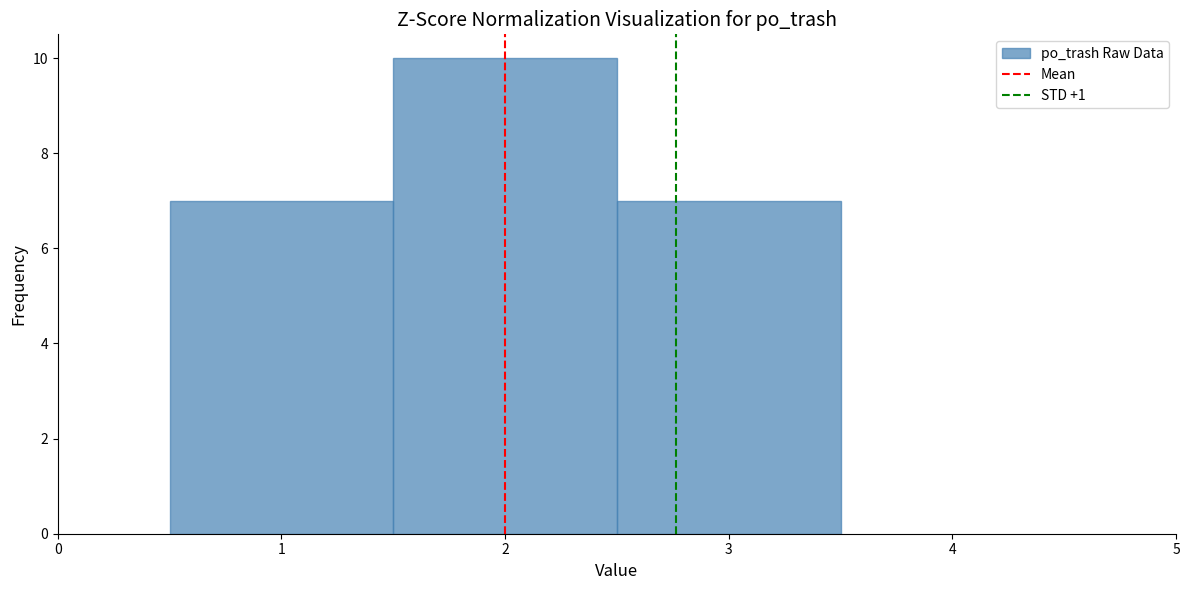

How tall is the bar that spans 0.5 to 1.5 on the x-axis? The values are not printed on the chart, so give them approximately, as read against the axis.

7